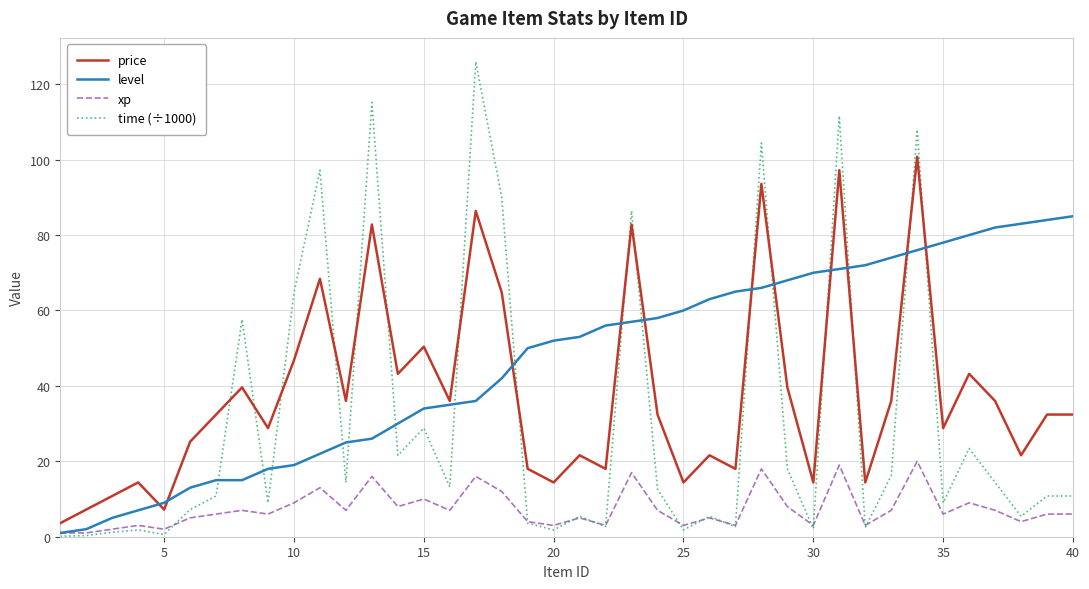

List the series in order of their peak value, highest first.

time (÷1000), price, level, xp